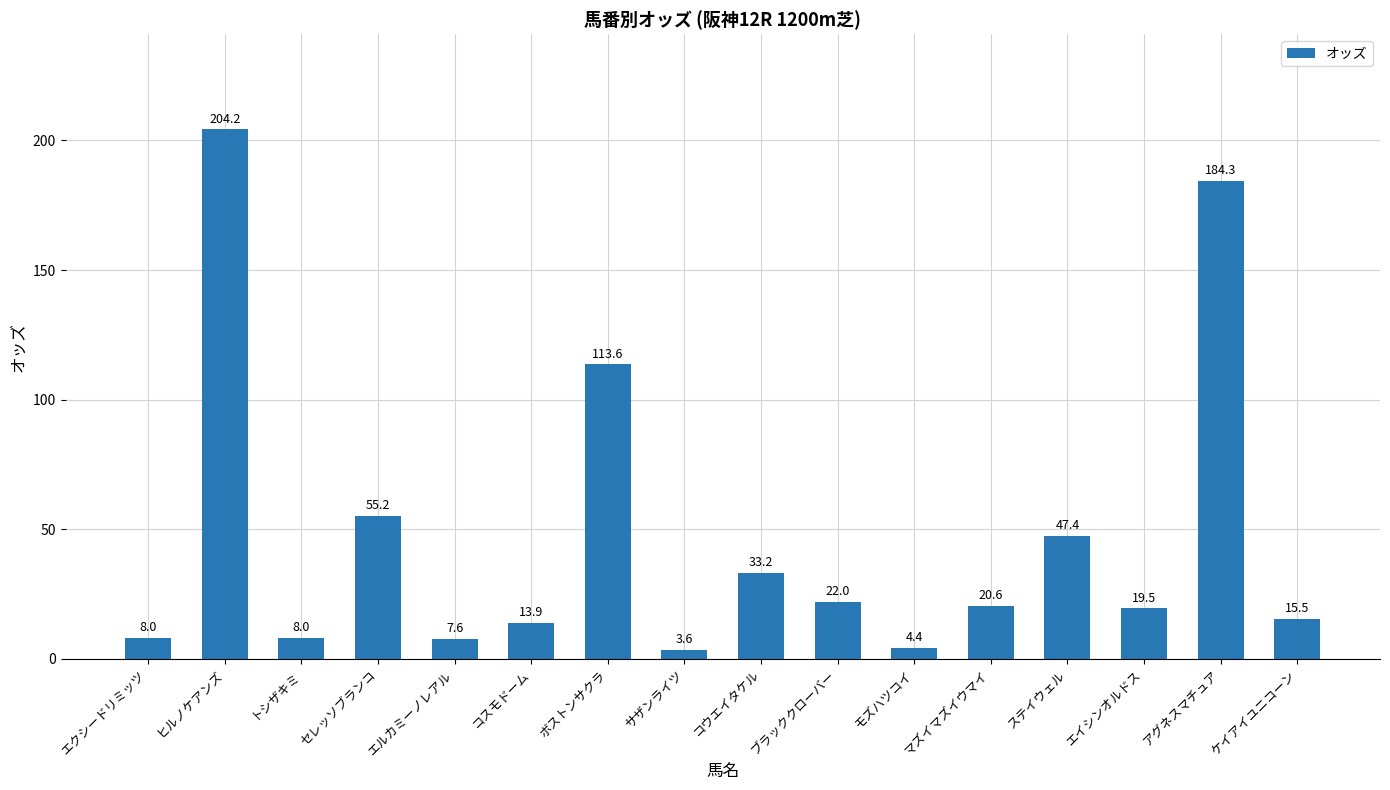

Is it true that the value at モズハツコイ is 4.4?

True